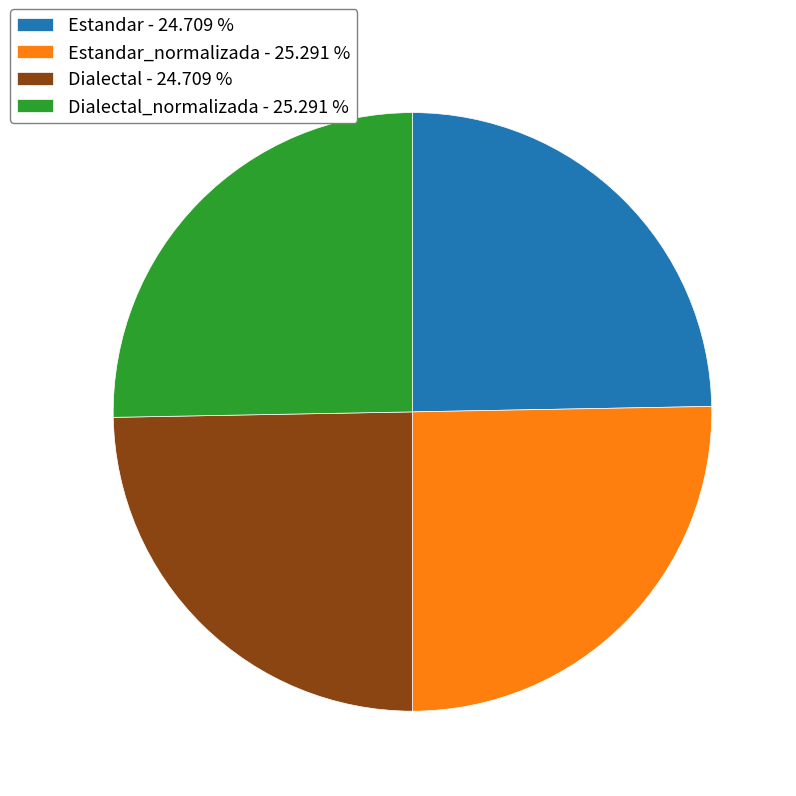

Is there a majority slice in this chart?

No